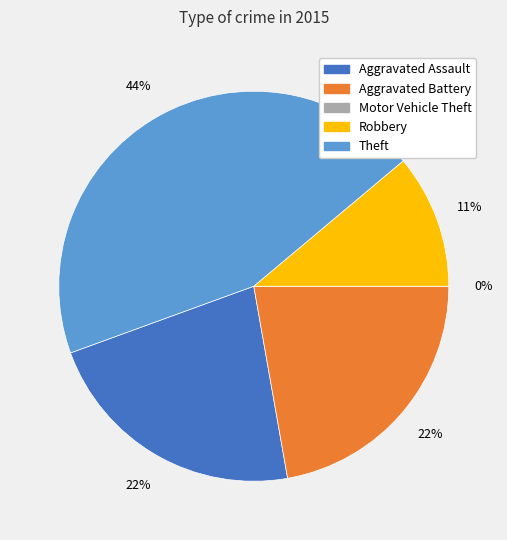

To the nearest percent, what percentage of the pie is Theft?

44%